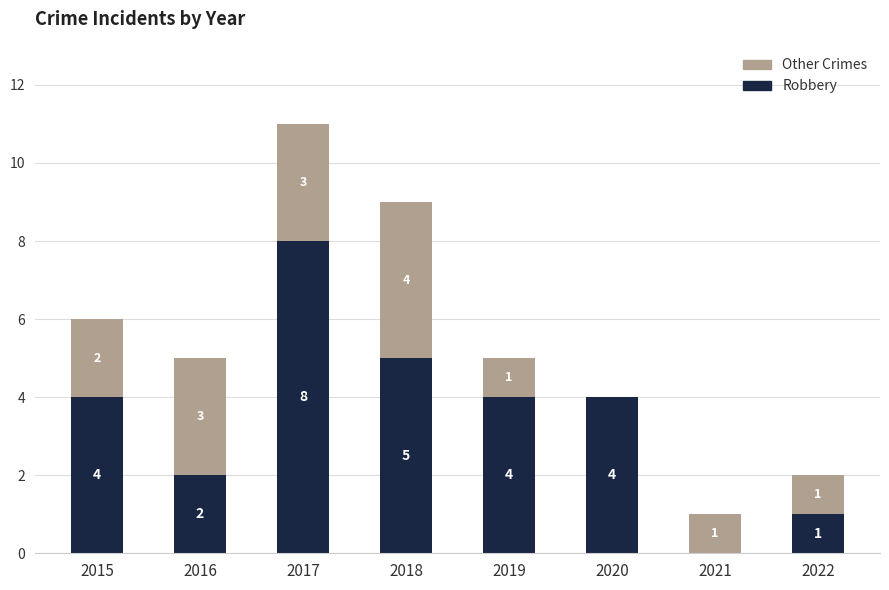

How many distinct data groups are displayed?

2